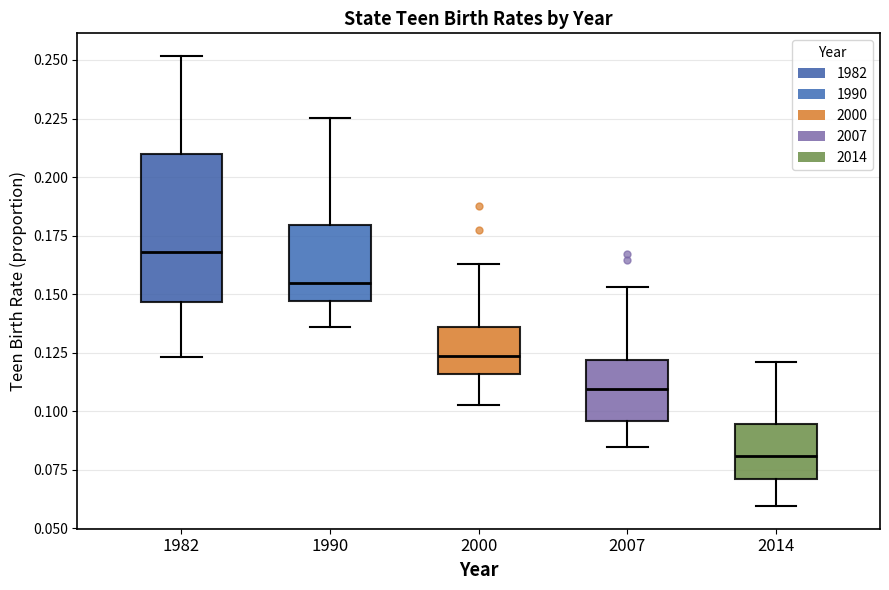

Where is the upper edge of the box at x = 2000 on the y-axis? The values are not printed on the chart, so give them approximately, as read against the axis.

0.135